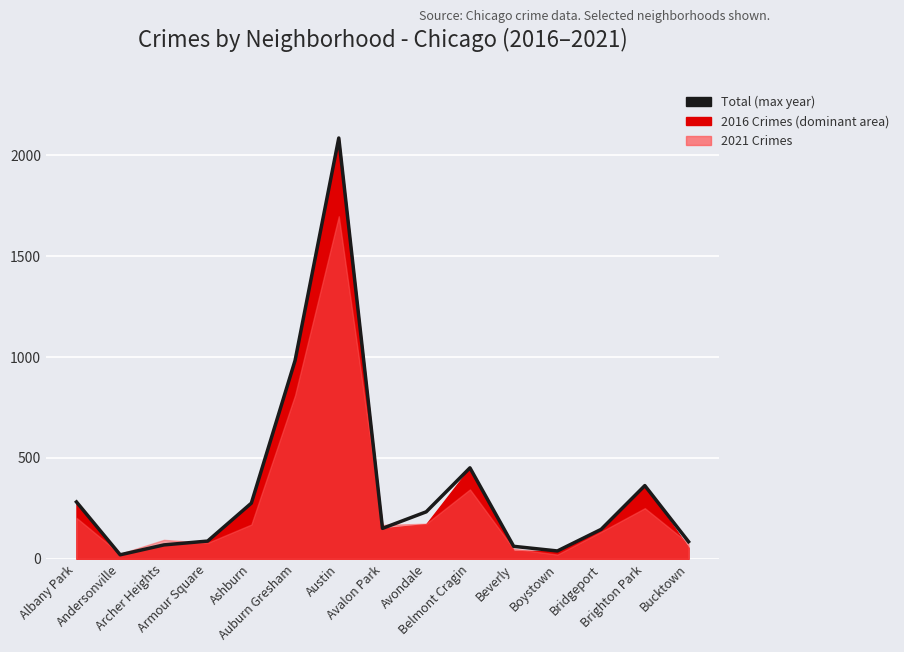

Reading right to left, list all the values displayed in this chart.

85	363	146	39	62	451	233	151	2086	983	276	88	69	20	282